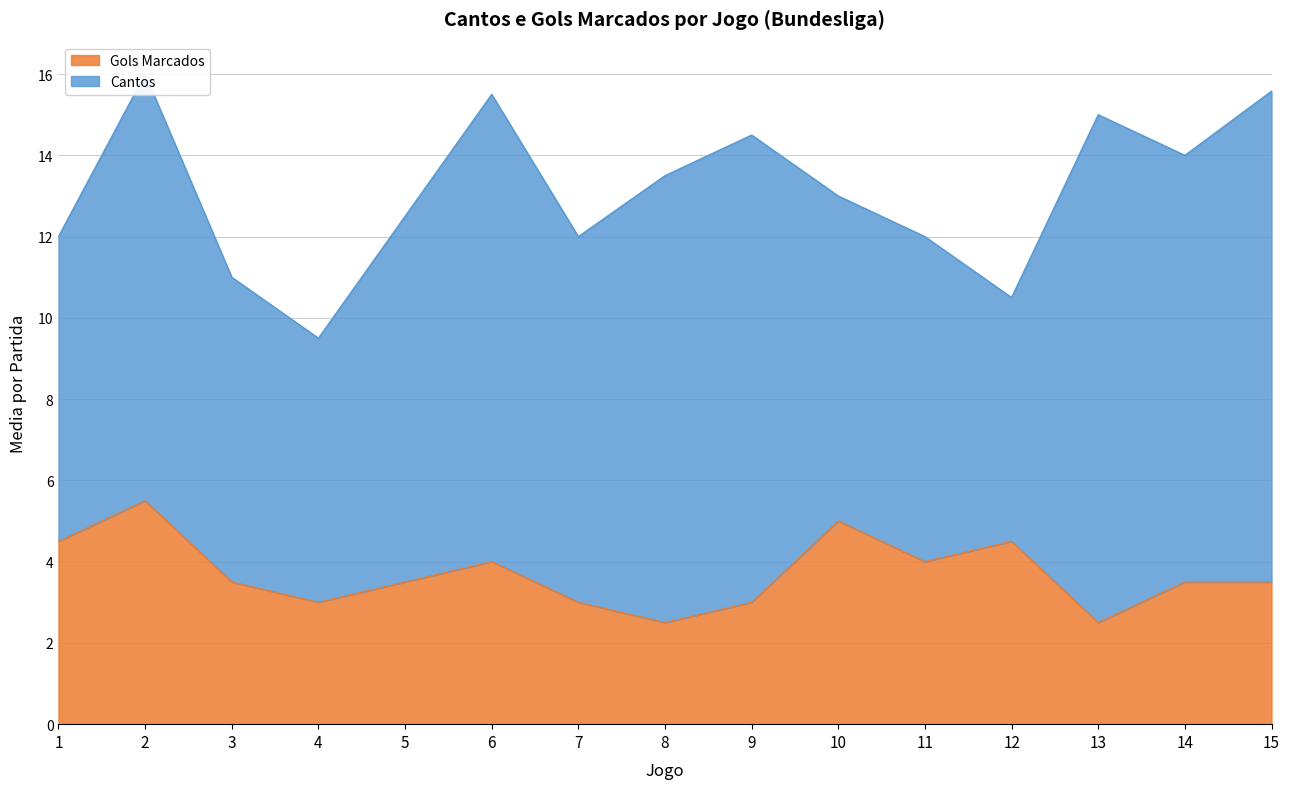

The Cantos series shows 3.7 at 15. True or false?

False